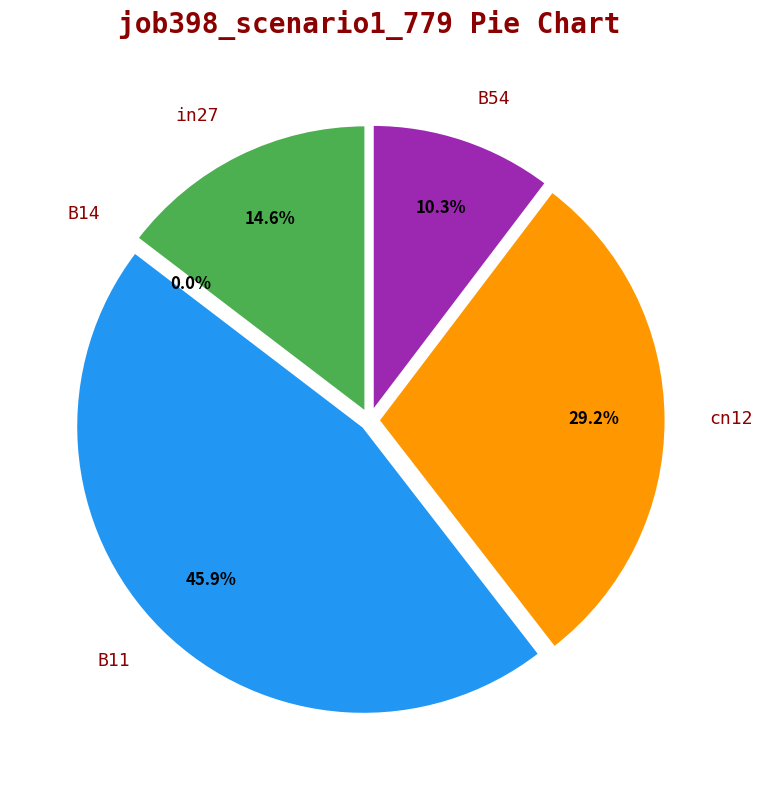

How many slices are in this pie chart?

5